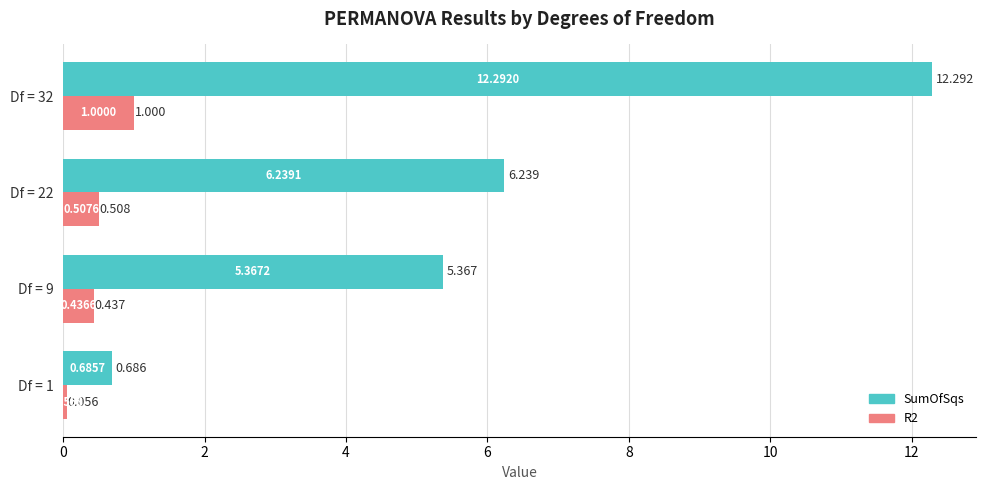

Which series has the largest range (max minus min)?

SumOfSqs